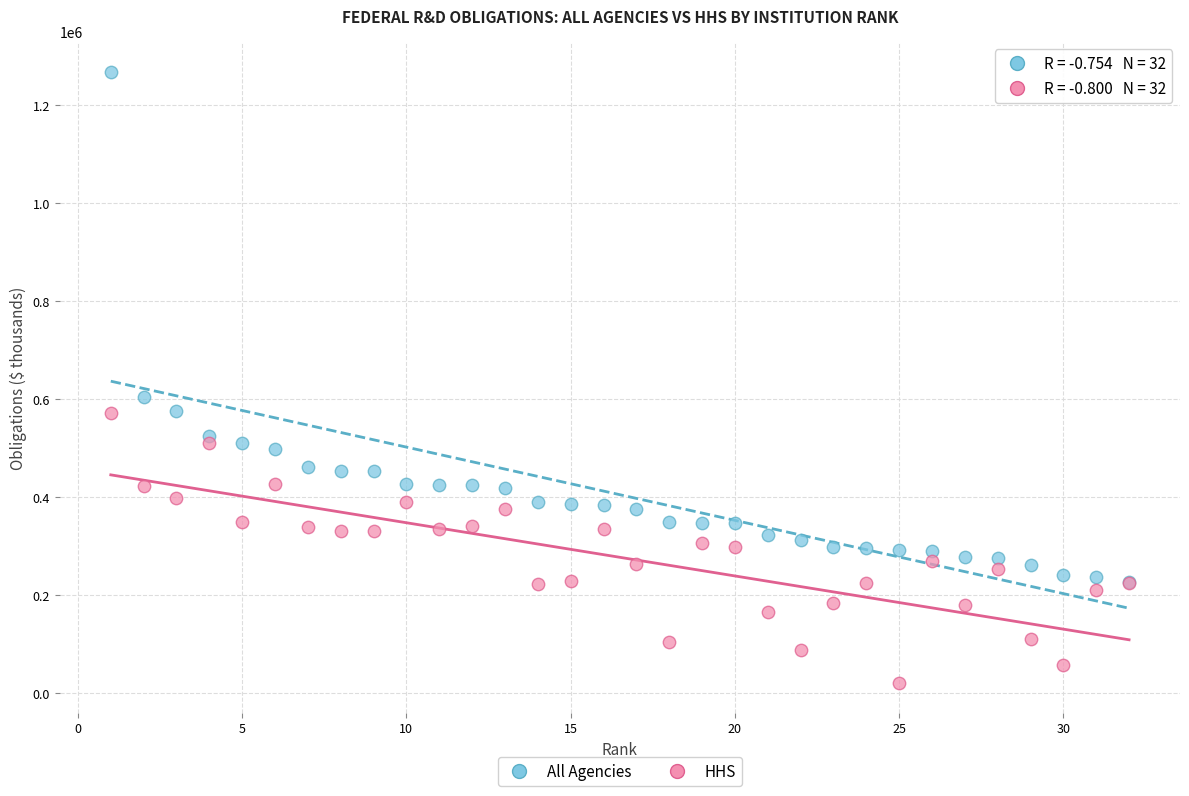

Which series has the widest spread of Y values?

All Agencies